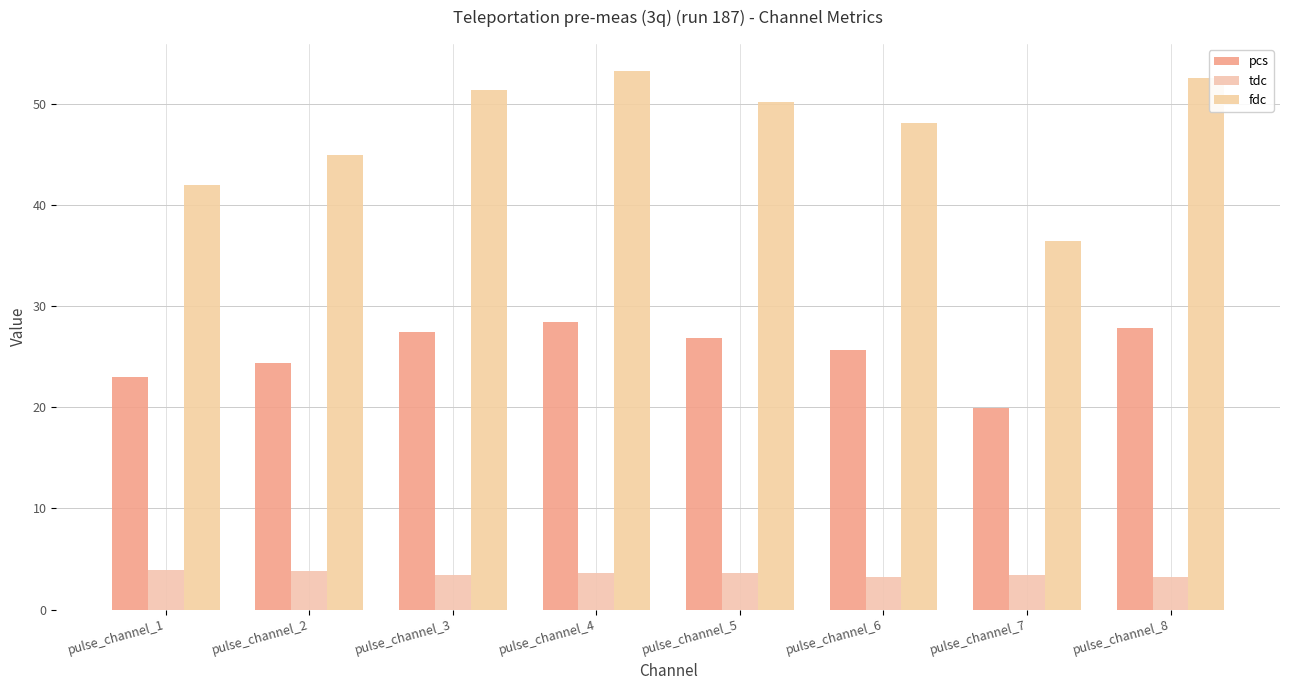

Where is pcs nearest to the value 24?

pulse_channel_2